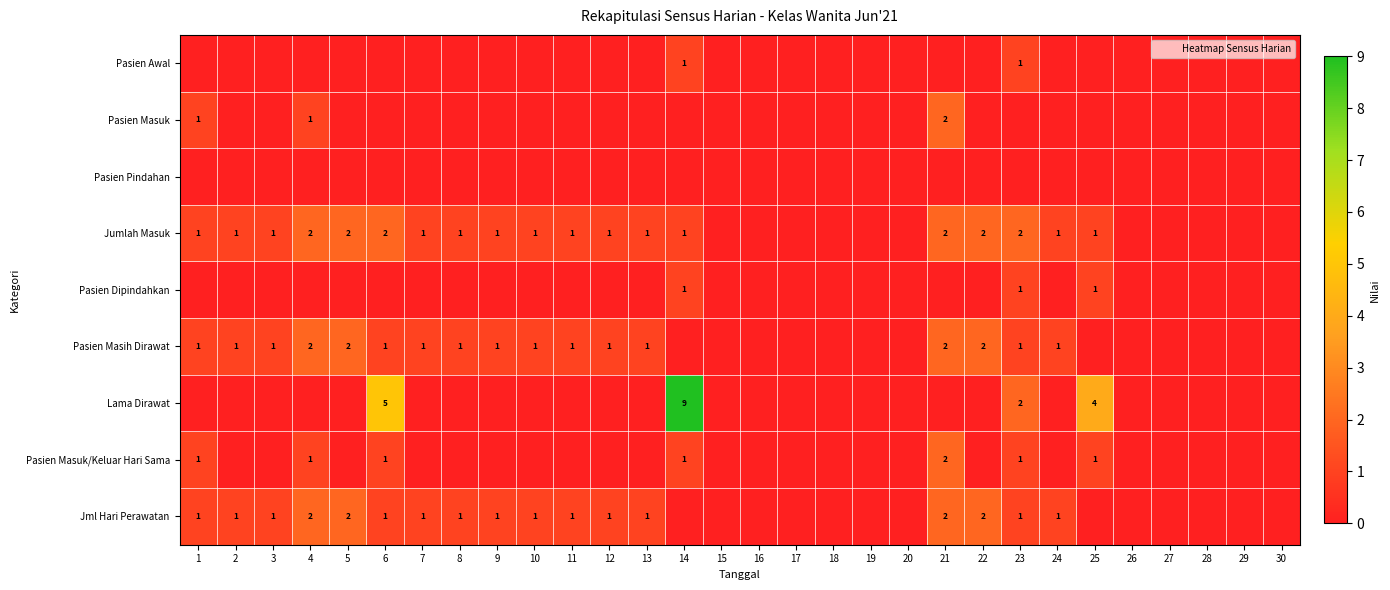

Between 29 and 28, which is larger?

29